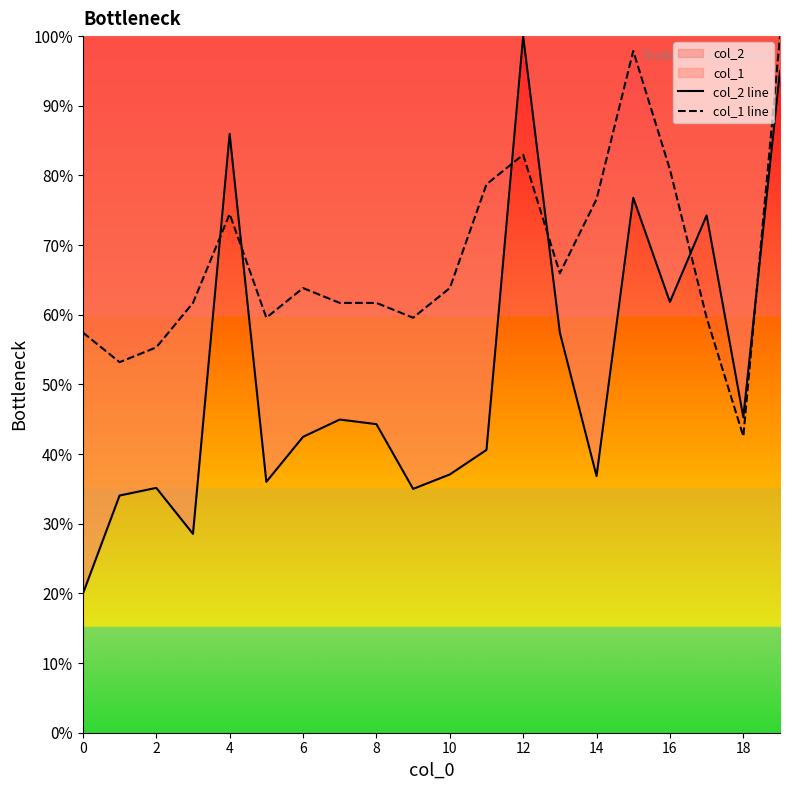

Does the chart display data point markers on the line(s)?

No